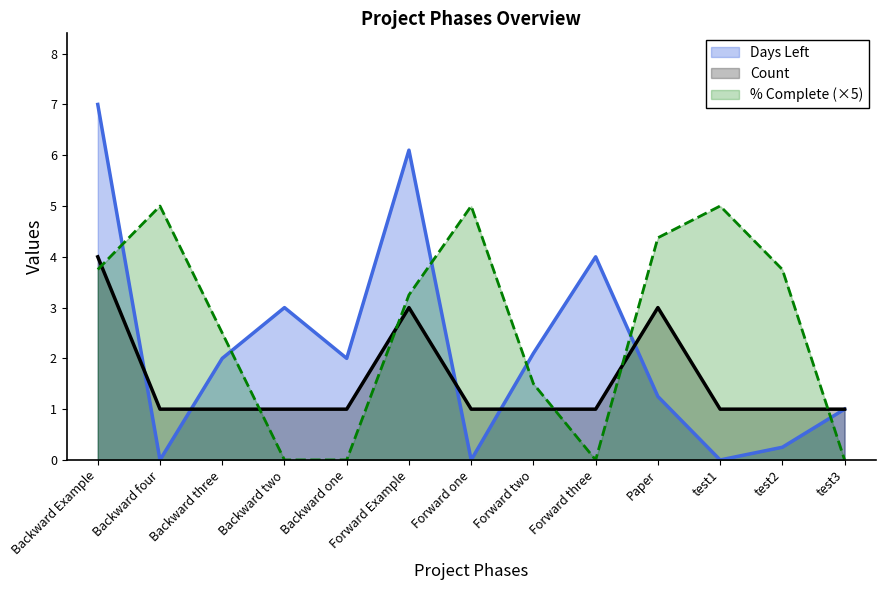

At which category is the sum across all series the highest?

Backward Example